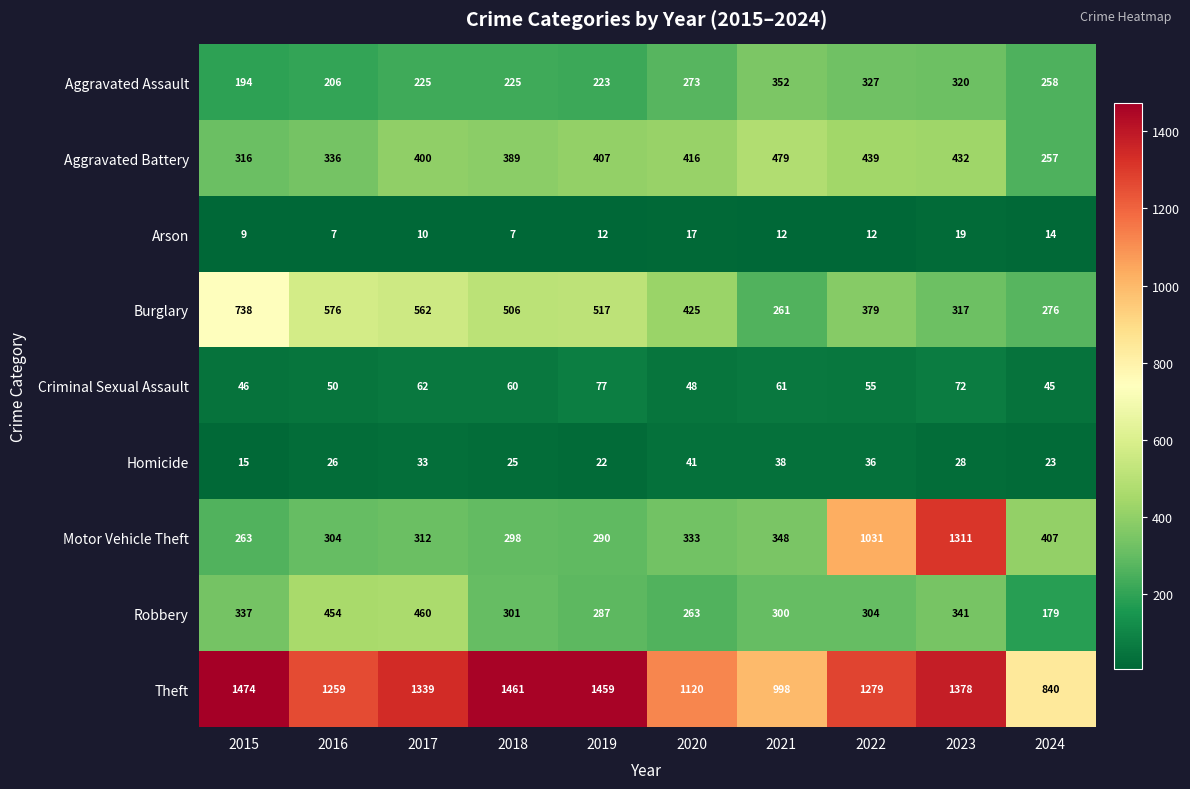

Which label corresponds to the largest value in the chart?

2015